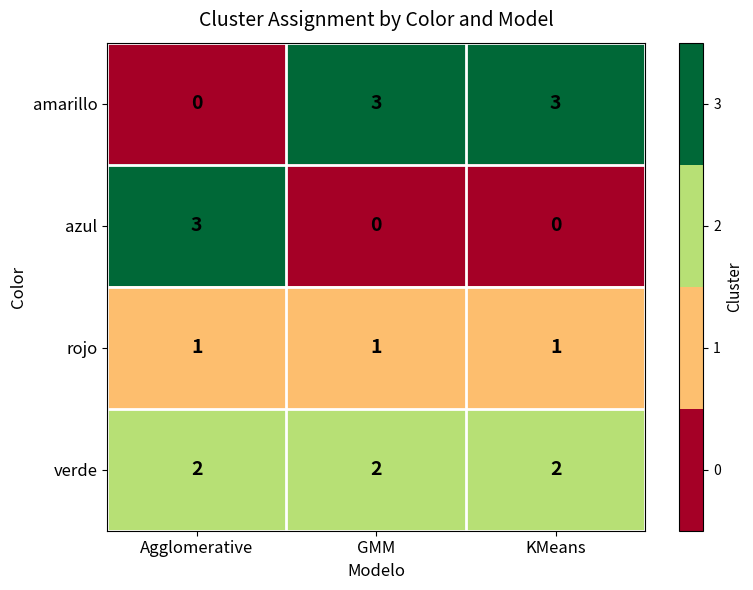

What is the total value across all series at Agglomerative?

6